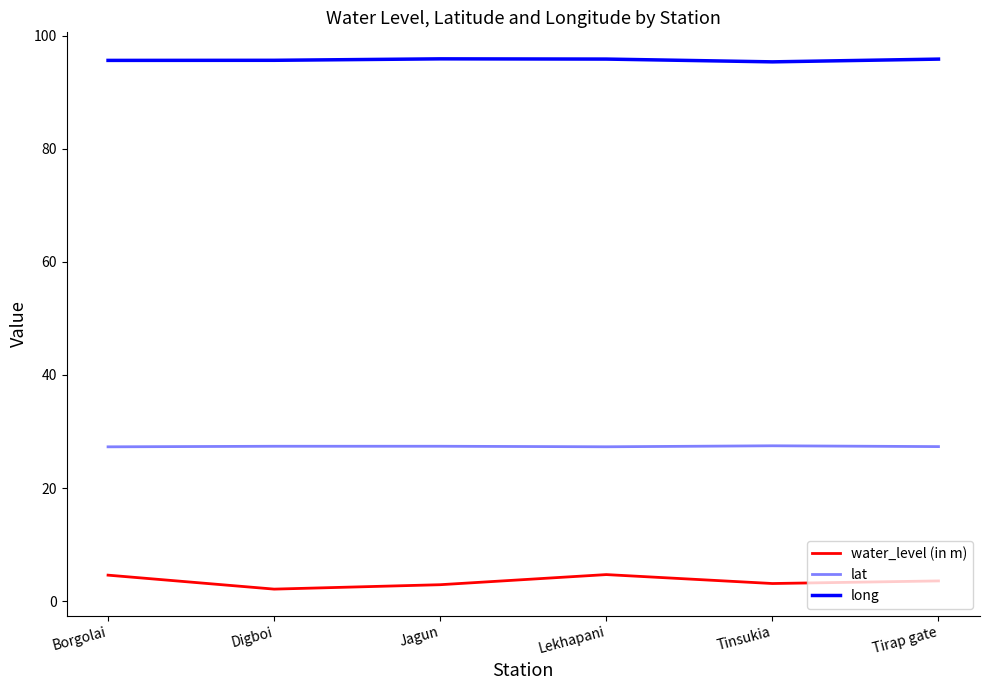

The water_level (in m) series shows 2.2 at Borgolai. True or false?

False